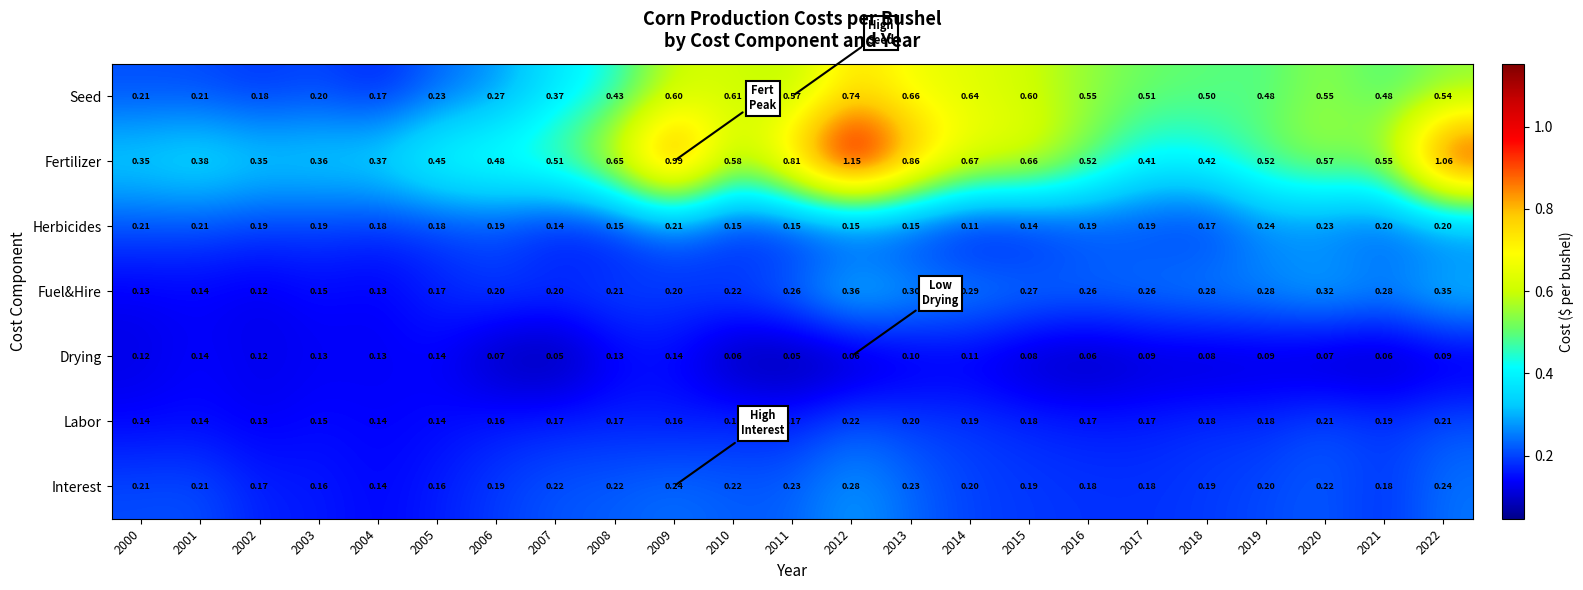

Which series has the largest total across all categories?

Fertilizer